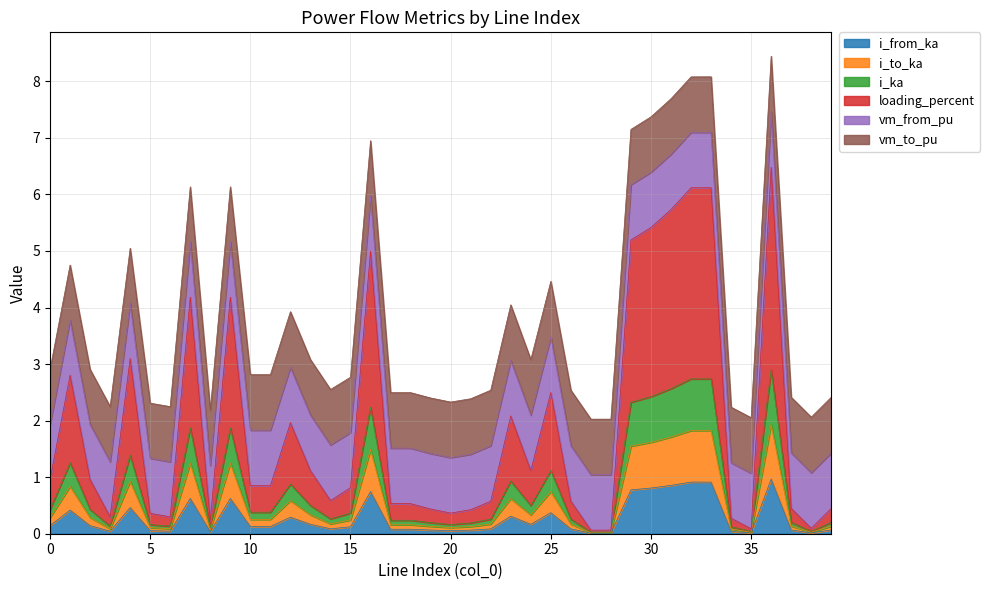

True or false: i_from_ka has a value of 0.4 at 25.

True